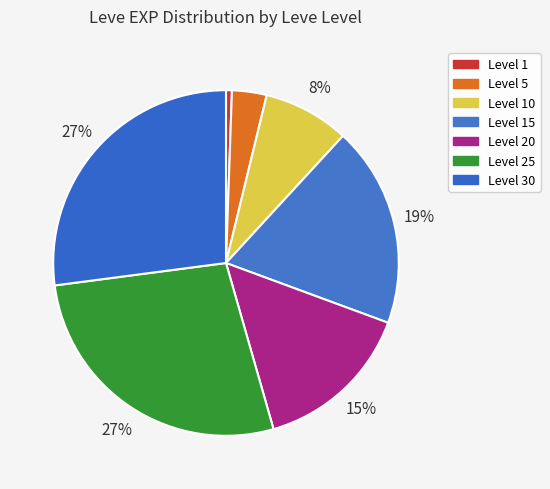

Which slice is the largest?

Level 30